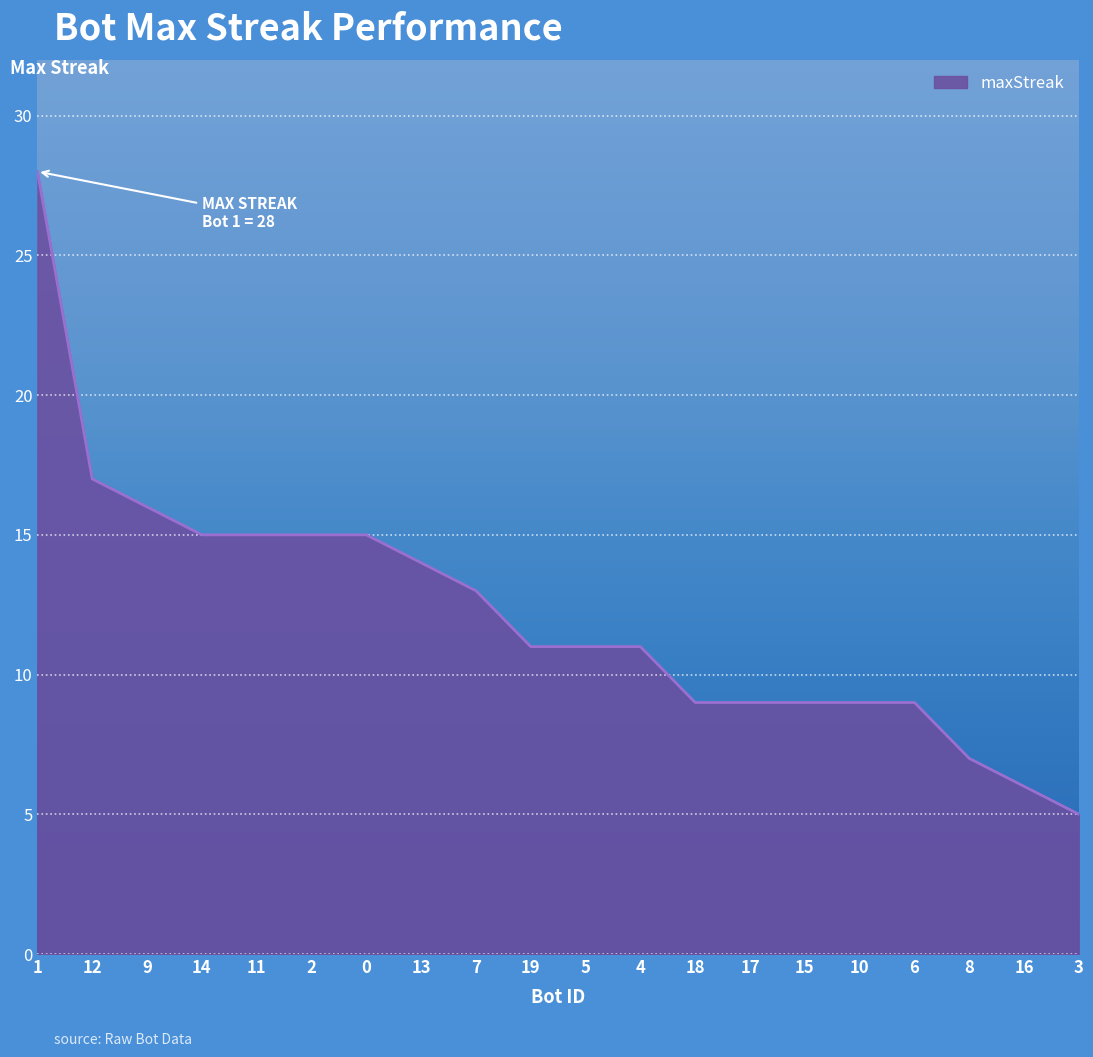

The value at 8 is 10. True or false?

False